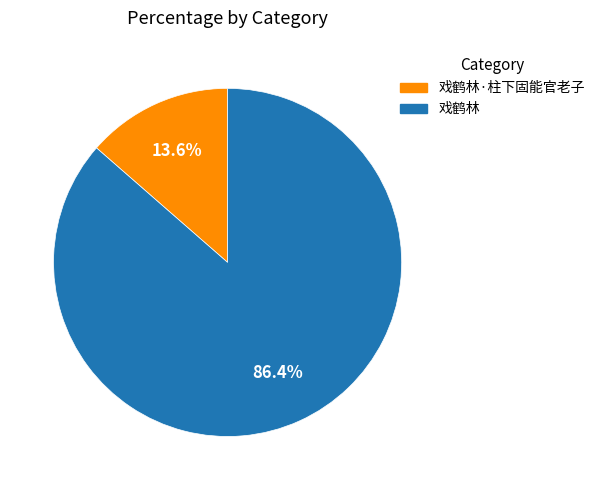

To the nearest percent, what is the combined percentage of 戏鹤林 and 戏鹤林·柱下固能官老子?

100%